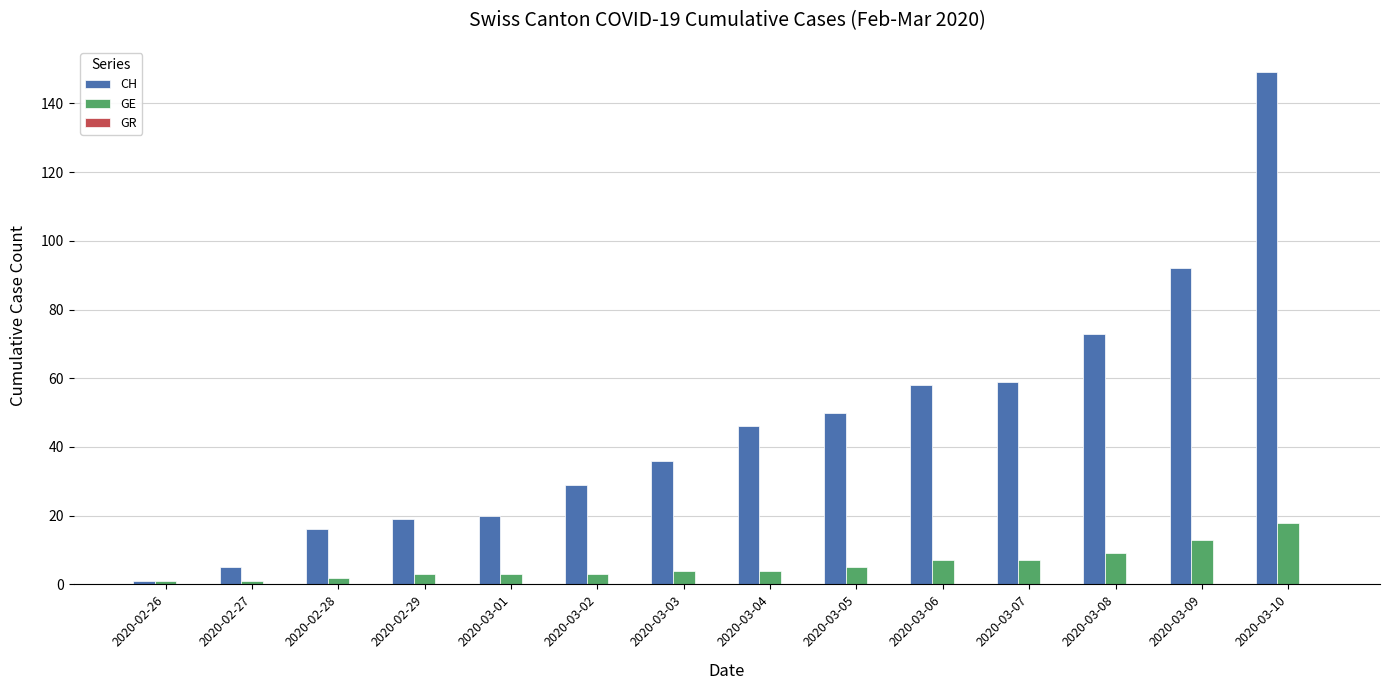

Which series has the largest range (max minus min)?

CH